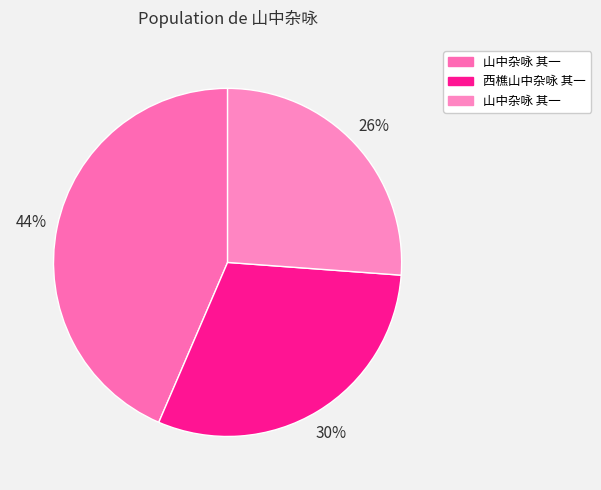

How many segments does this pie chart have?

3